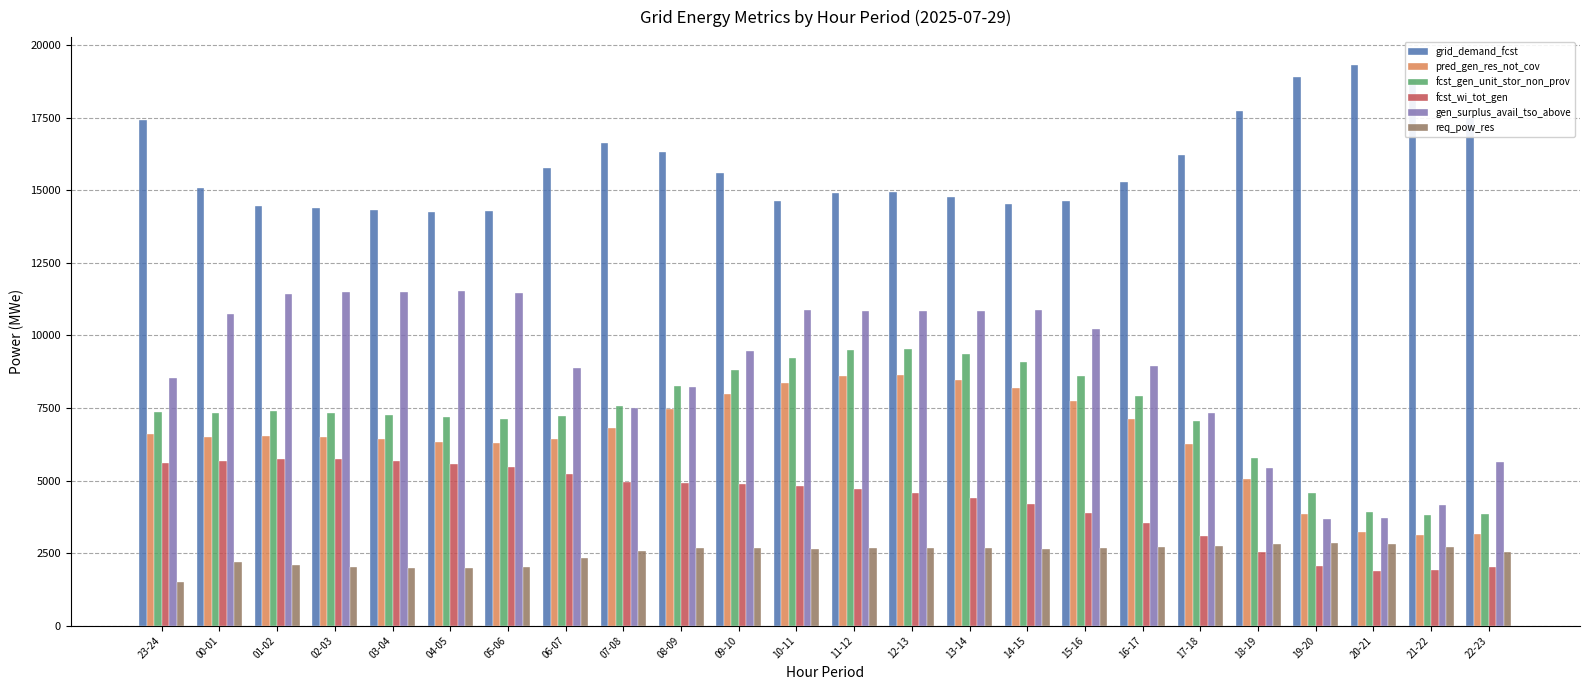

What is the maximum value for fcst_wi_tot_gen?

5740